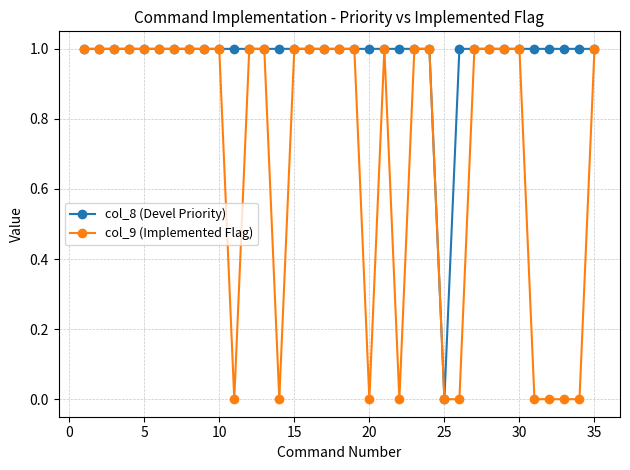

What is the value of the col_8 (Devel Priority) point at the 30th from the left?

1